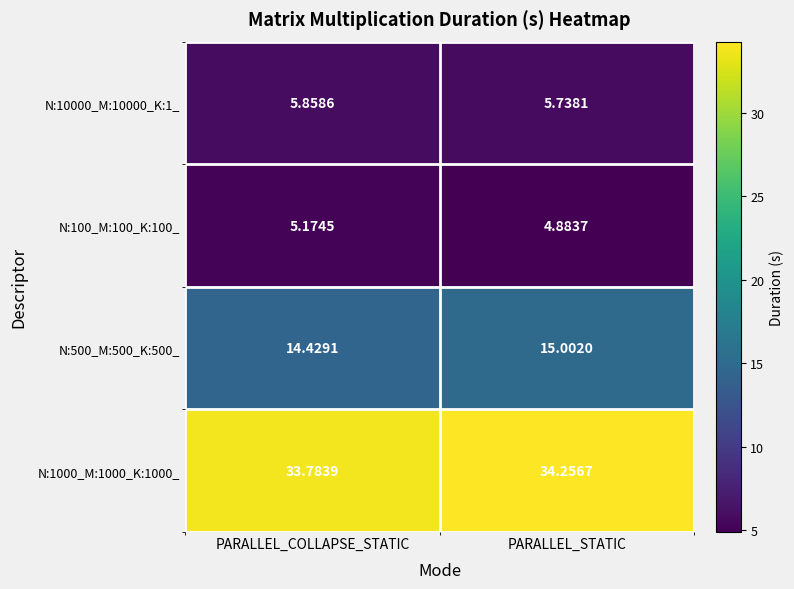

Where is N:500_M:500_K:500_ nearest to the value 14?

PARALLEL_COLLAPSE_STATIC